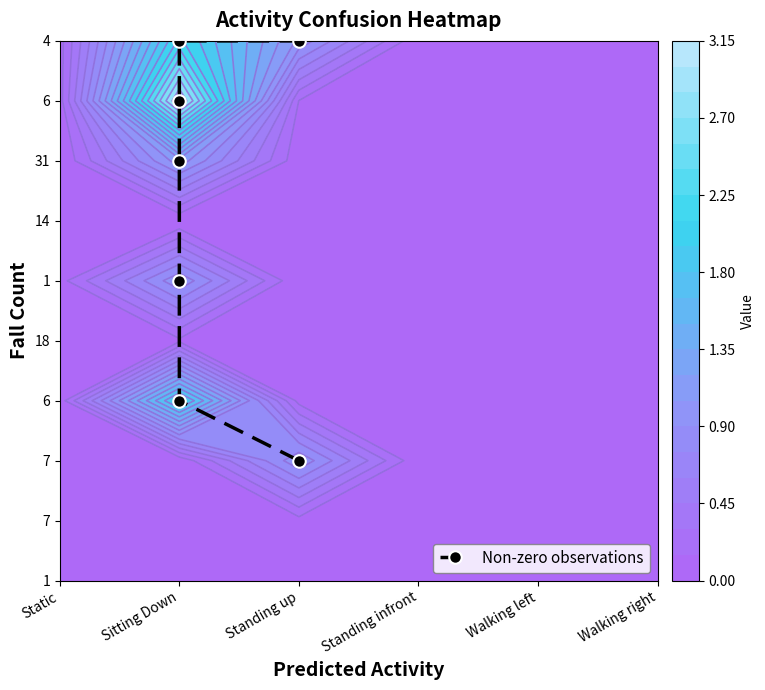

Which category has the lowest value across all series?

Standing up